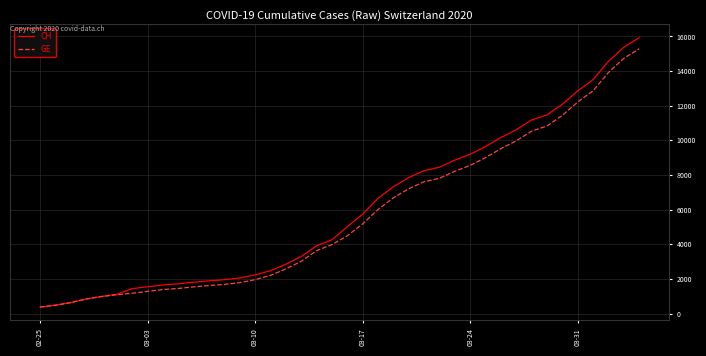

What is the maximum value shown in the chart?

15926